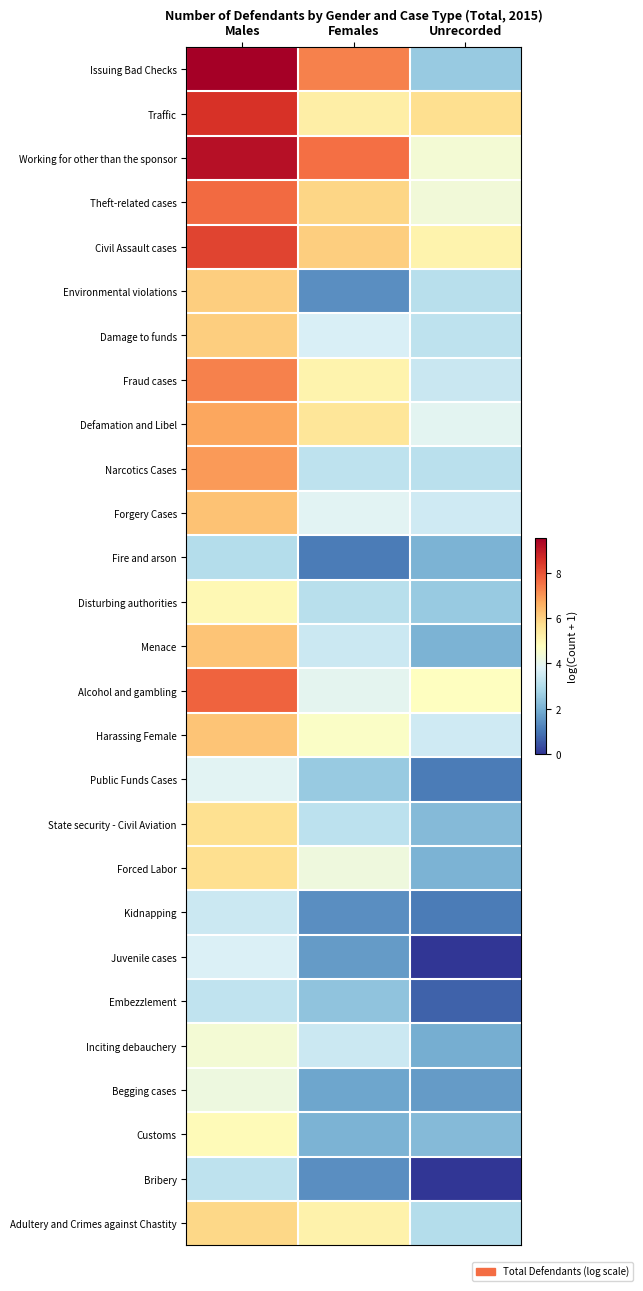

Reading left to right, extract all data points from this chart.

Issuing Bad Checks: Males=9.5	Females=7.3	Unrecorded=2.6
Traffic: Males=8.5	Females=5.3	Unrecorded=5.7
Working for other than the sponsor: Males=9.2	Females=7.6	Unrecorded=4.4
Theft-related cases: Males=7.6	Females=5.9	Unrecorded=4.3
Civil Assault cases: Males=8.3	Females=6.0	Unrecorded=5.1
Environmental violations: Males=6.1	Females=1.4	Unrecorded=3.1
Damage to funds: Males=6.1	Females=3.7	Unrecorded=3.2
Fraud cases: Males=7.3	Females=5.1	Unrecorded=3.4
Defamation and Libel: Males=6.8	Females=5.5	Unrecorded=3.9
Narcotics Cases: Males=6.9	Females=3.2	Unrecorded=3.1
Forgery Cases: Males=6.3	Females=3.9	Unrecorded=3.5
Fire and arson: Males=3.0	Females=1.1	Unrecorded=2.1
Disturbing authorities: Males=5.0	Females=3.1	Unrecorded=2.6
Menace: Males=6.2	Females=3.4	Unrecorded=2.1
Alcohol and gambling: Males=7.7	Females=4.0	Unrecorded=4.7
Harassing Female: Males=6.2	Females=4.6	Unrecorded=3.5
Public Funds Cases: Males=3.9	Females=2.6	Unrecorded=1.1
State security - Civil Aviation: Males=5.7	Females=3.2	Unrecorded=2.2
Forced Labor: Males=5.7	Females=4.2	Unrecorded=2.1
Kidnapping: Males=3.4	Females=1.4	Unrecorded=1.1
Juvenile cases: Males=3.7	Females=1.6	Unrecorded=0.0
Embezzlement: Males=3.3	Females=2.4	Unrecorded=0.7
Inciting debauchery: Males=4.4	Females=3.4	Unrecorded=1.9
Begging cases: Males=4.2	Females=1.8	Unrecorded=1.6
Customs: Males=4.9	Females=2.1	Unrecorded=2.2
Bribery: Males=3.2	Females=1.4	Unrecorded=0.0
Adultery and Crimes against Chastity: Males=5.9	Females=5.1	Unrecorded=3.0